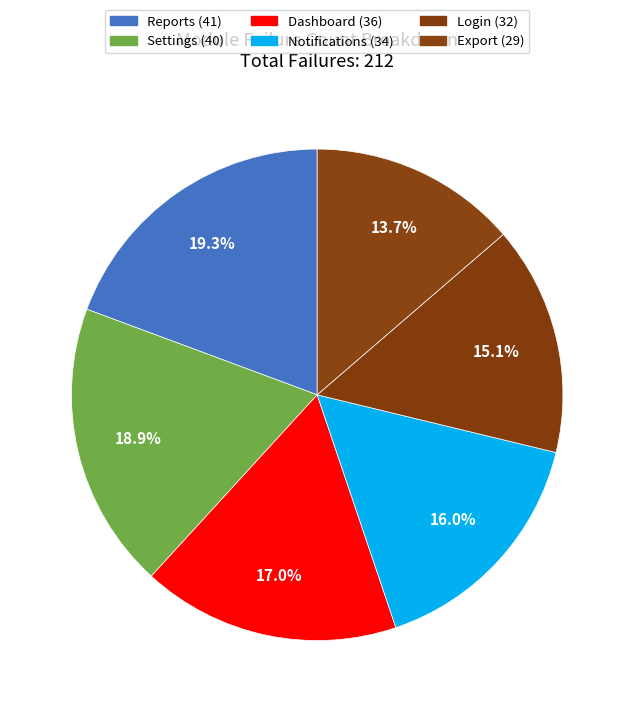

The Login slice represents 25% of the pie. True or false?

False